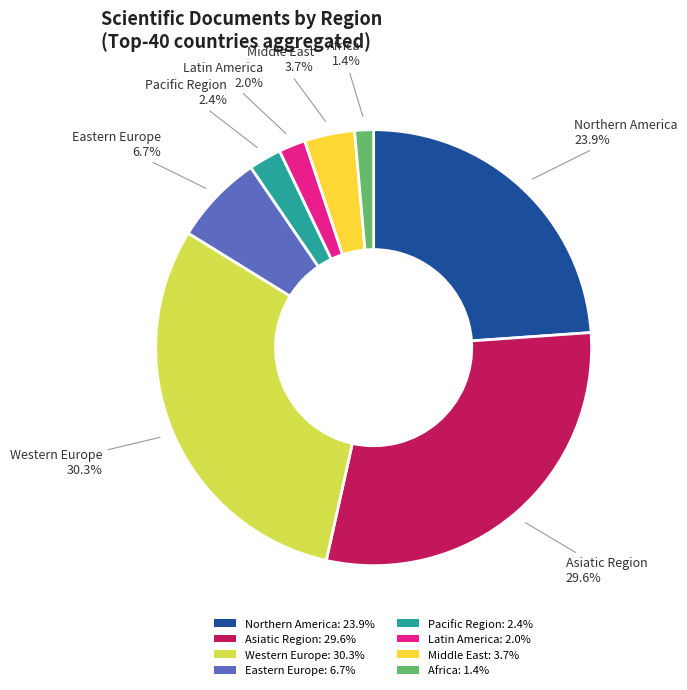

Does Latin America: 2.0% represent more than half of the total?

No